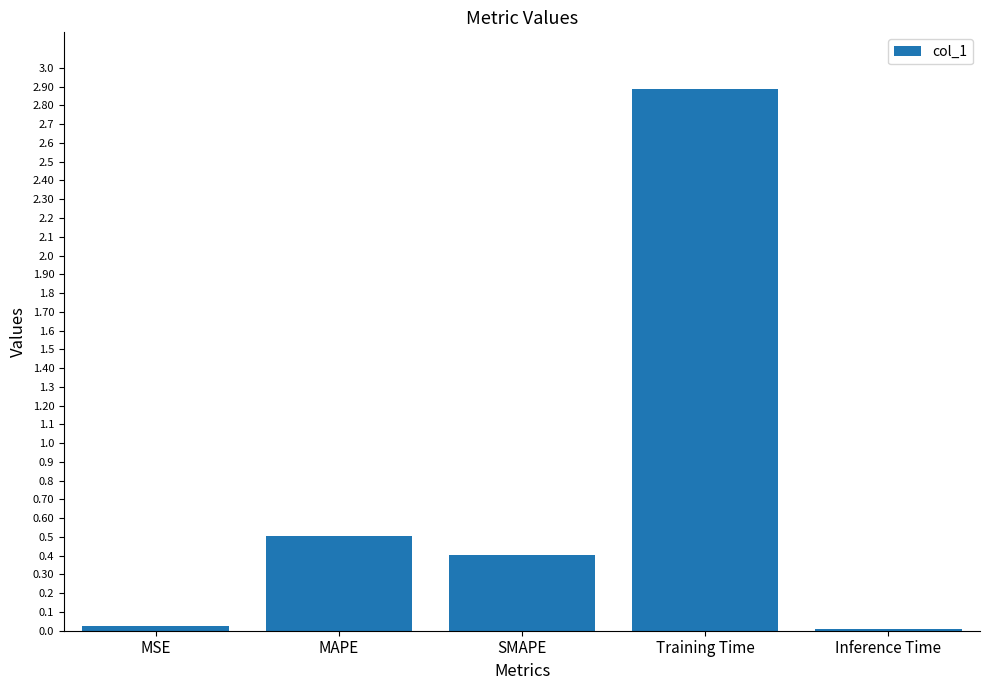

What is the maximum value shown in the chart?

2.9